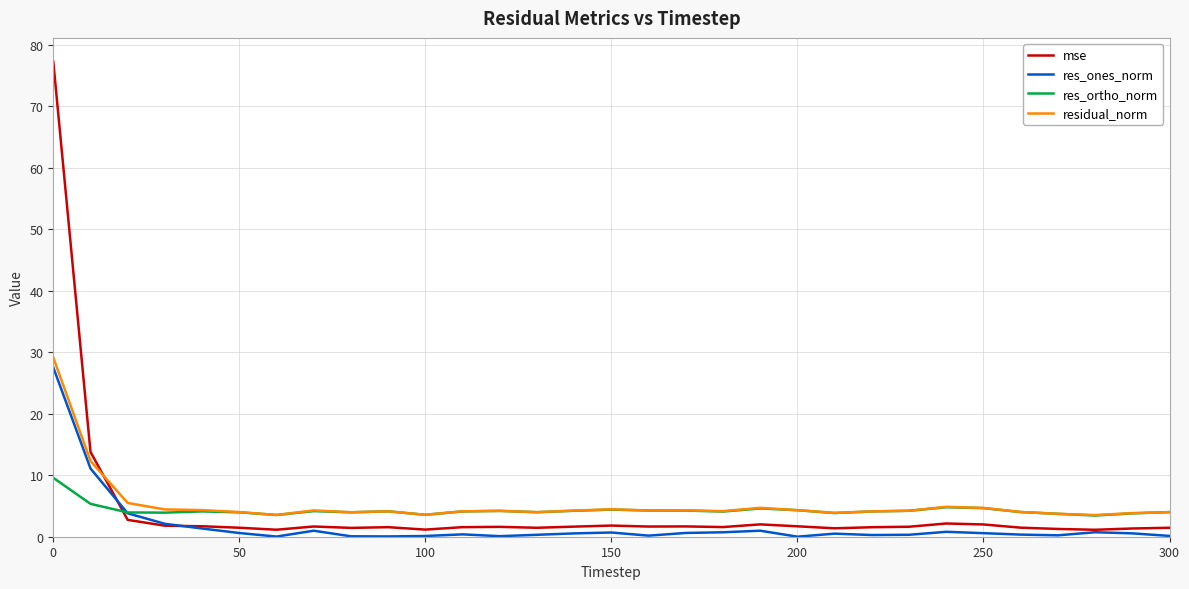

Is this an area chart (filled region under the line)?

No